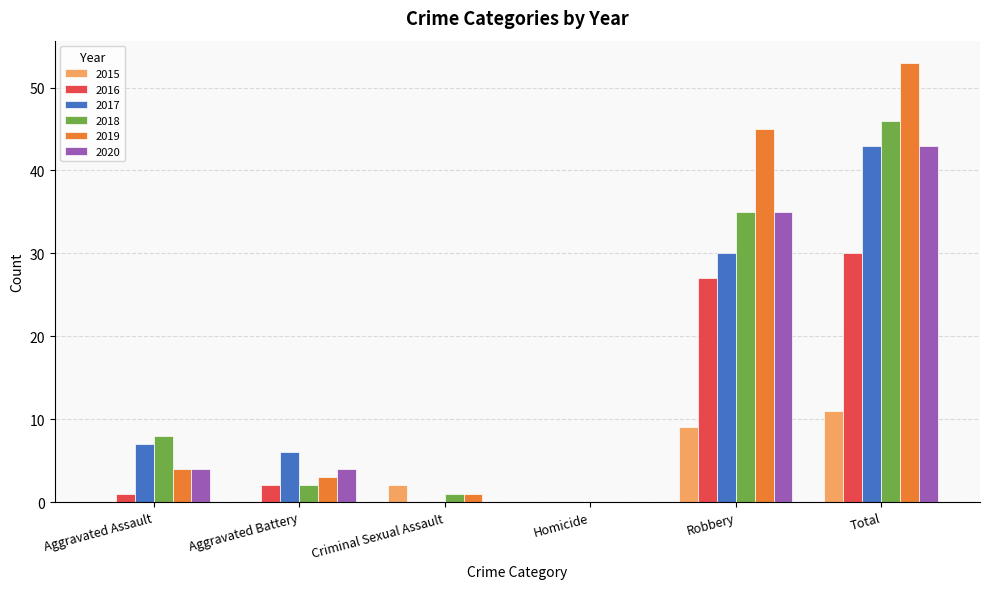

The 2019 series shows 1 at Criminal Sexual Assault. True or false?

True